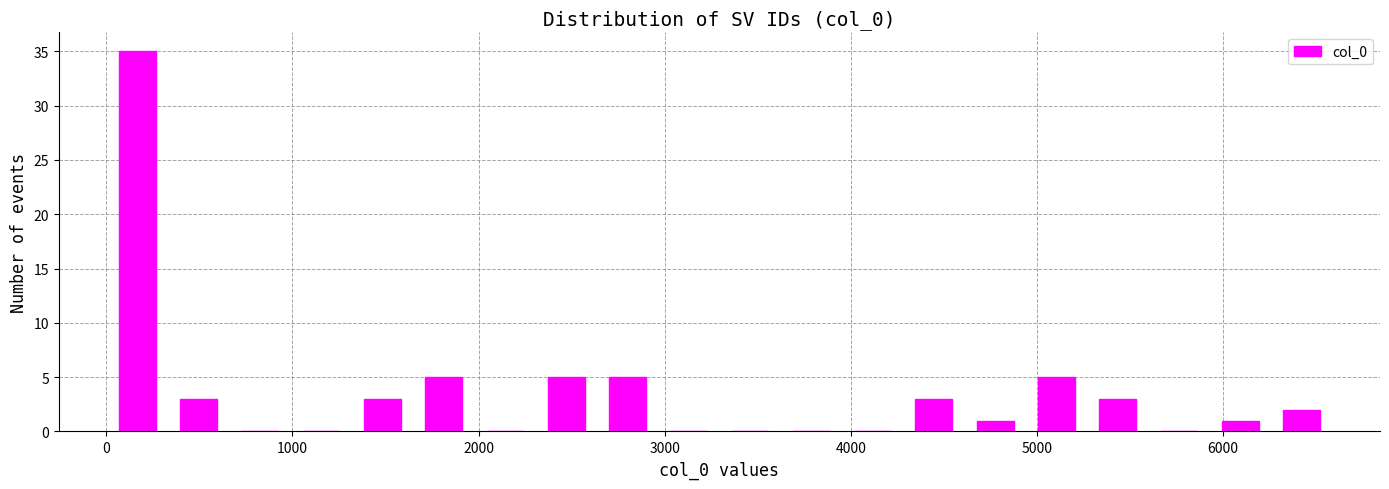

Read against the x-axis, roughly where is the centre of the tallest bar?

200